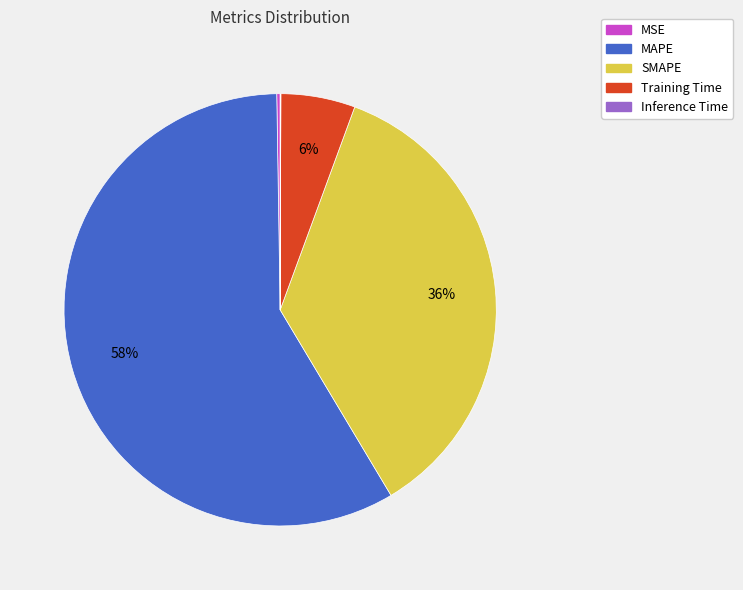

To the nearest percent, what is the difference between the largest and smallest slice percentages?

58%